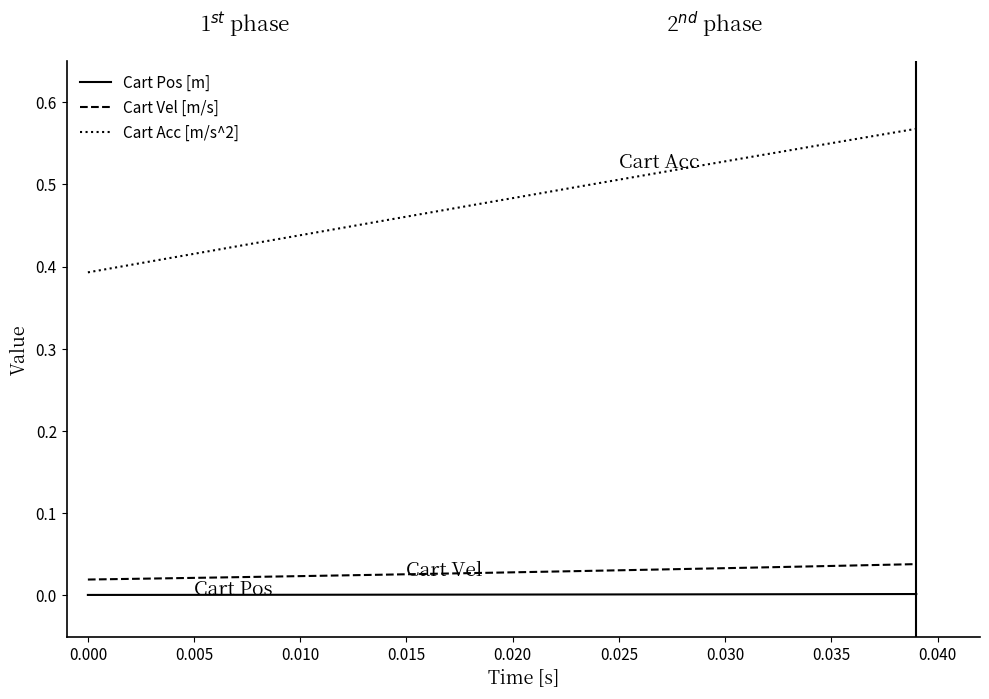

Which series has the largest total across all categories?

Cart Acc [m/s^2]